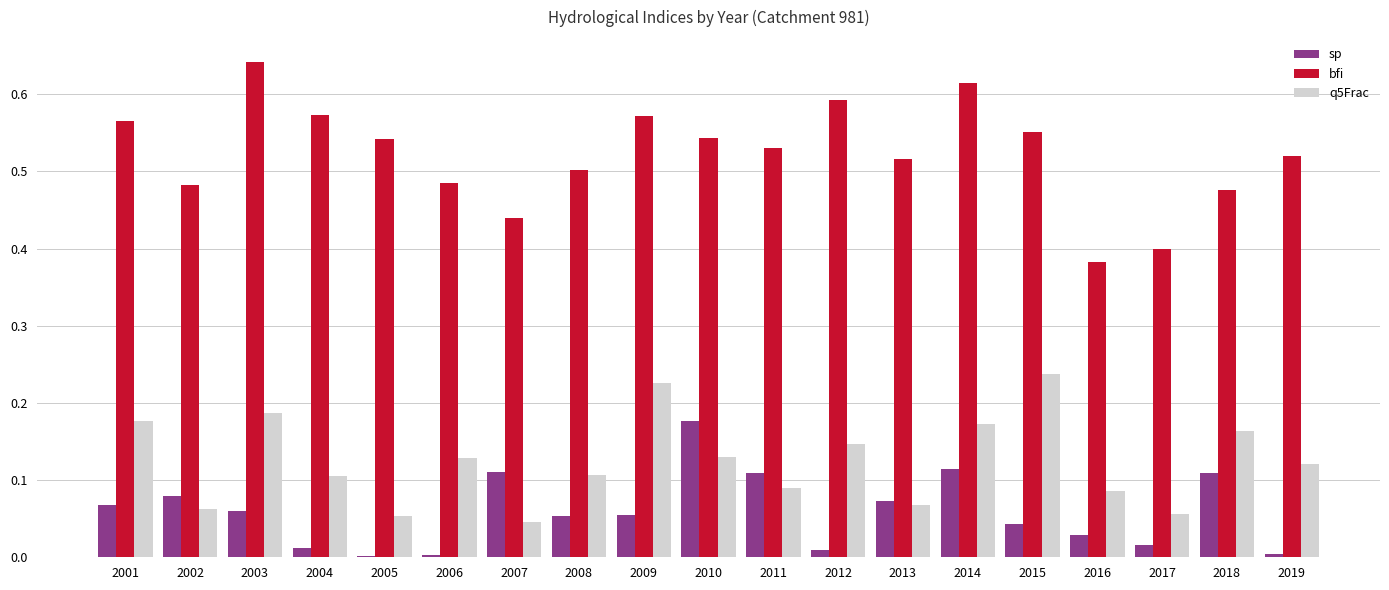

At which label does bfi reach its peak?

2003